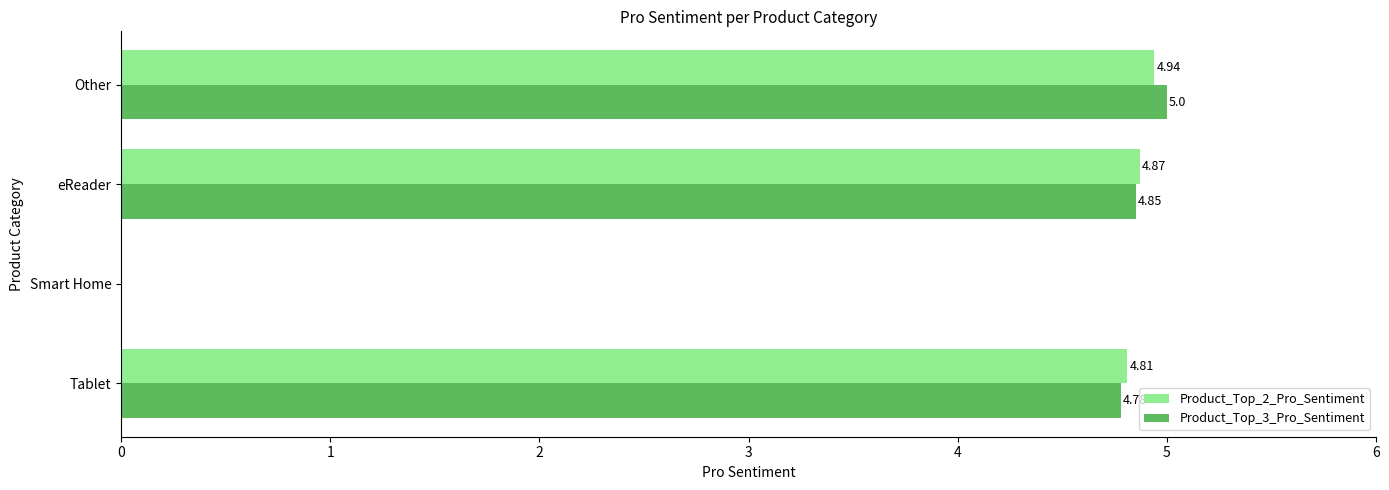

Where is Product_Top_3_Pro_Sentiment nearest to the value 2?

Smart Home